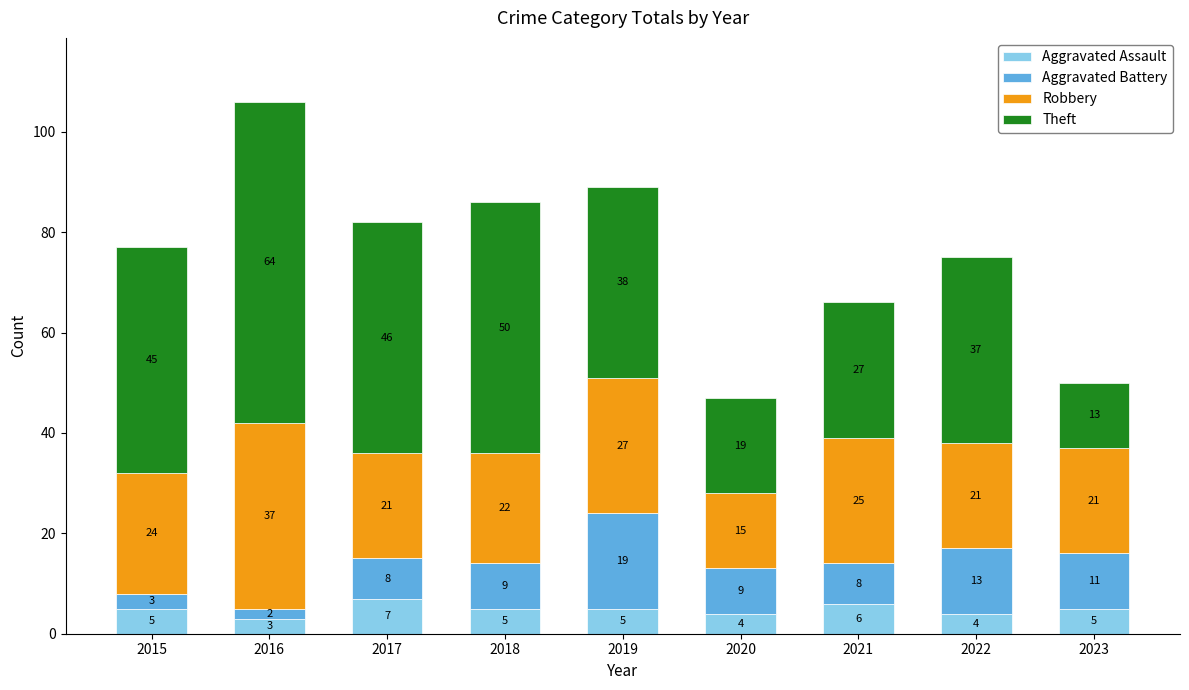

Reading left to right, list the values for the Aggravated Assault series.

2015=5	2016=3	2017=7	2018=5	2019=5	2020=4	2021=6	2022=4	2023=5